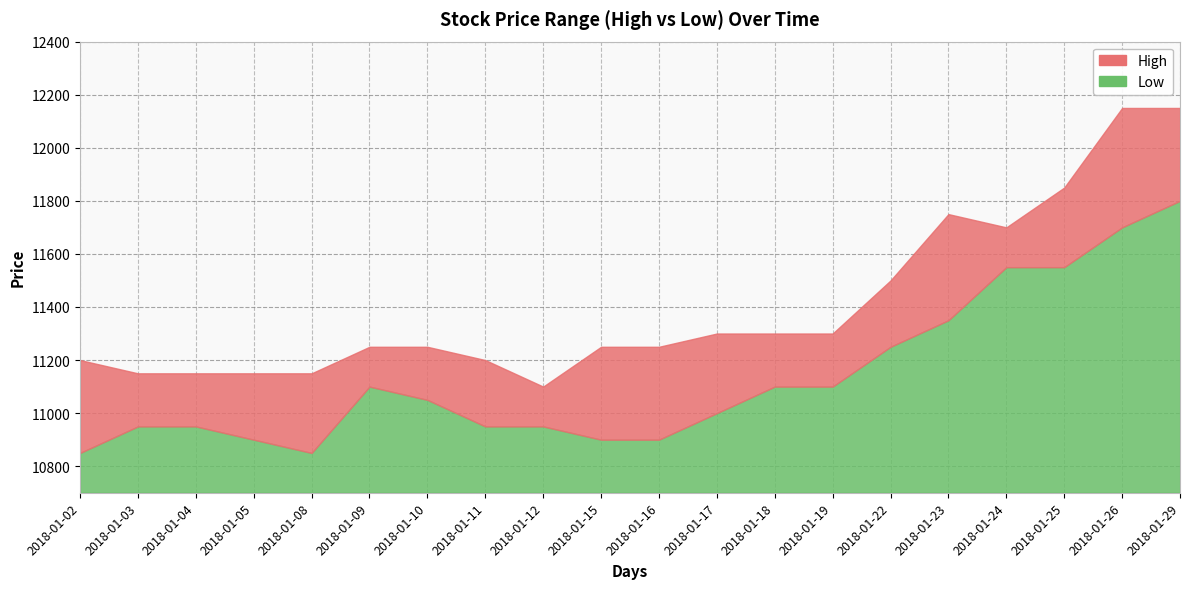

What is the difference between the maximum and minimum values in the Low series?

950